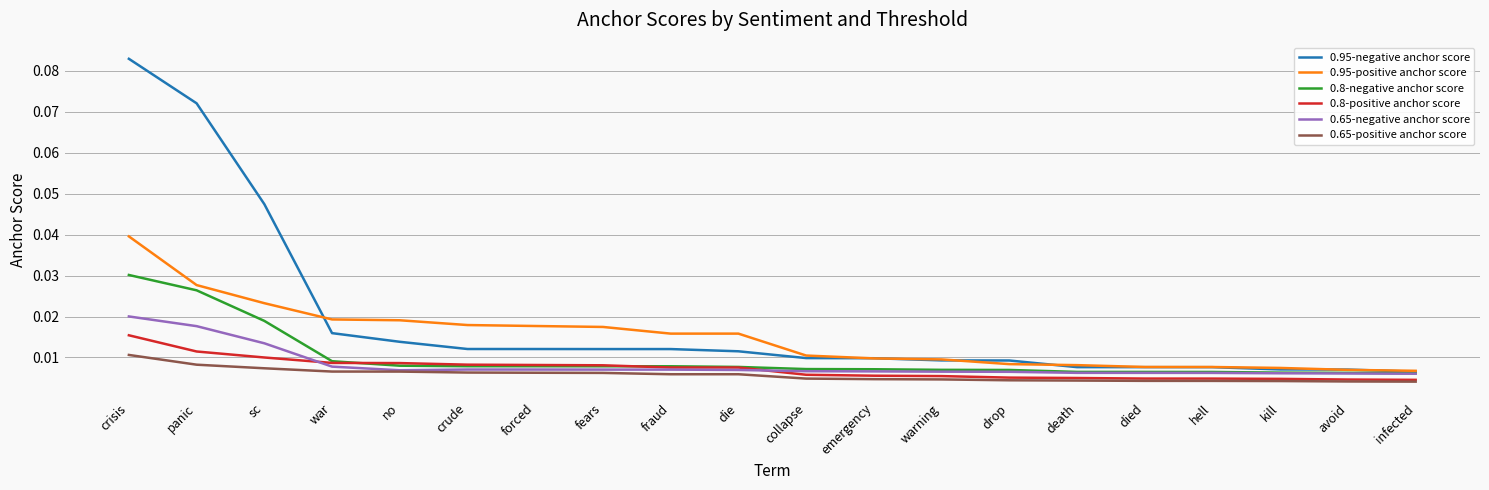

Which category has the highest value in the 0.65-positive anchor score series?

crisis